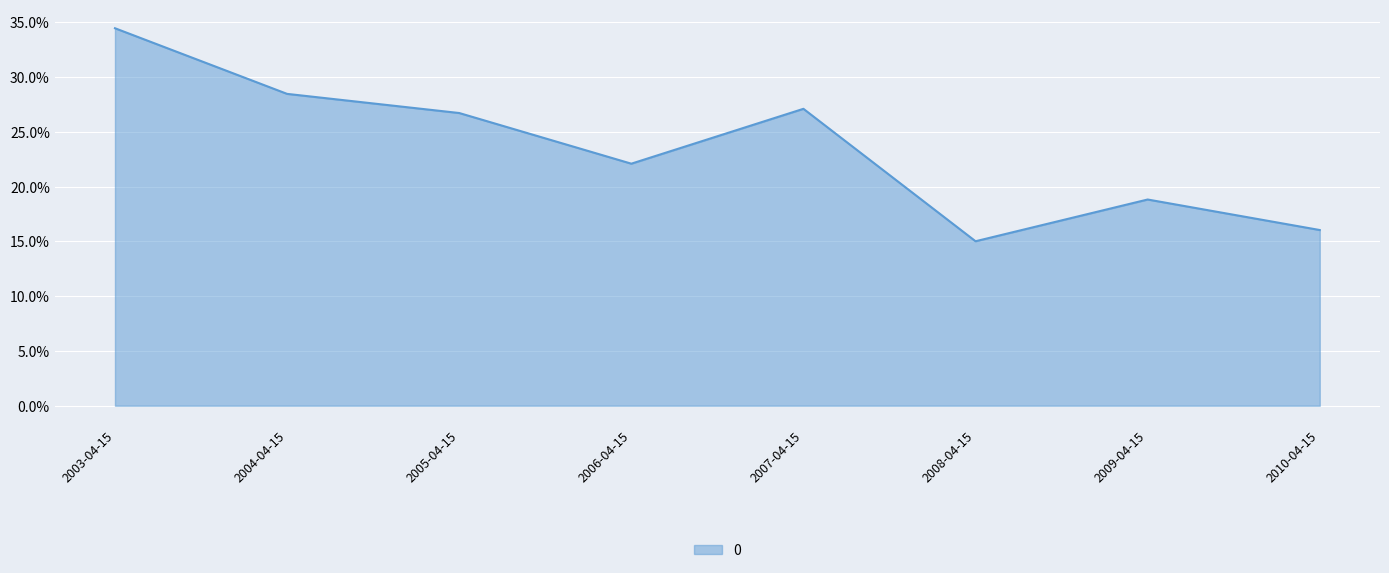

What position from the left is 2009-04-15?

7